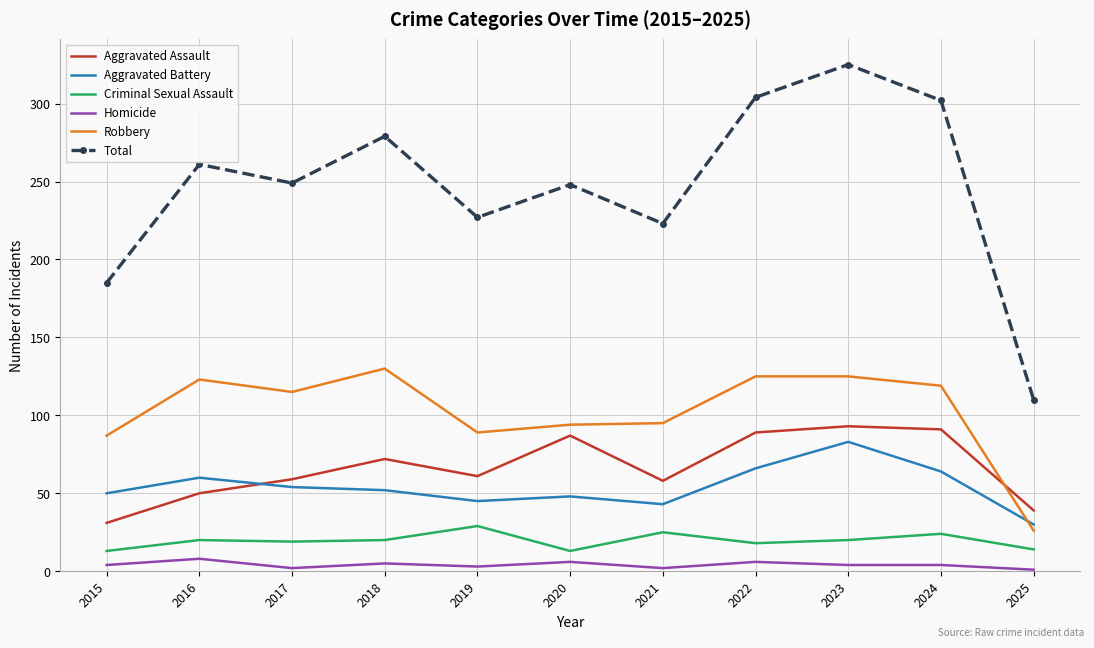

True or false: Aggravated Battery and Homicide intersect in this chart.

False